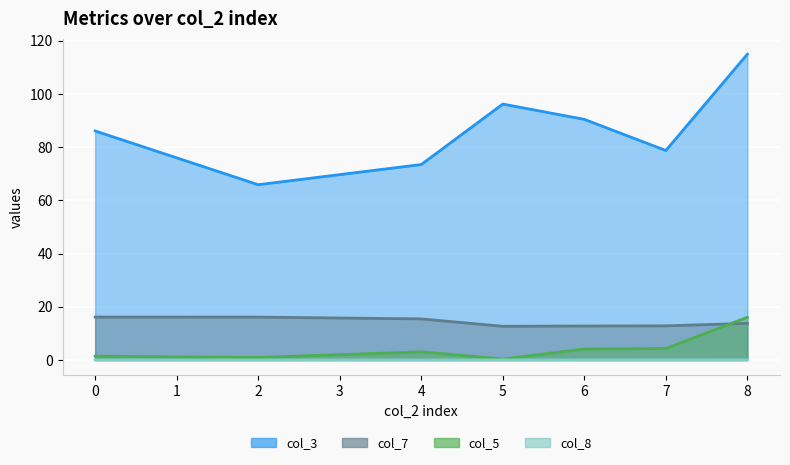

True or false: col_8 and col_7 intersect in this chart.

False